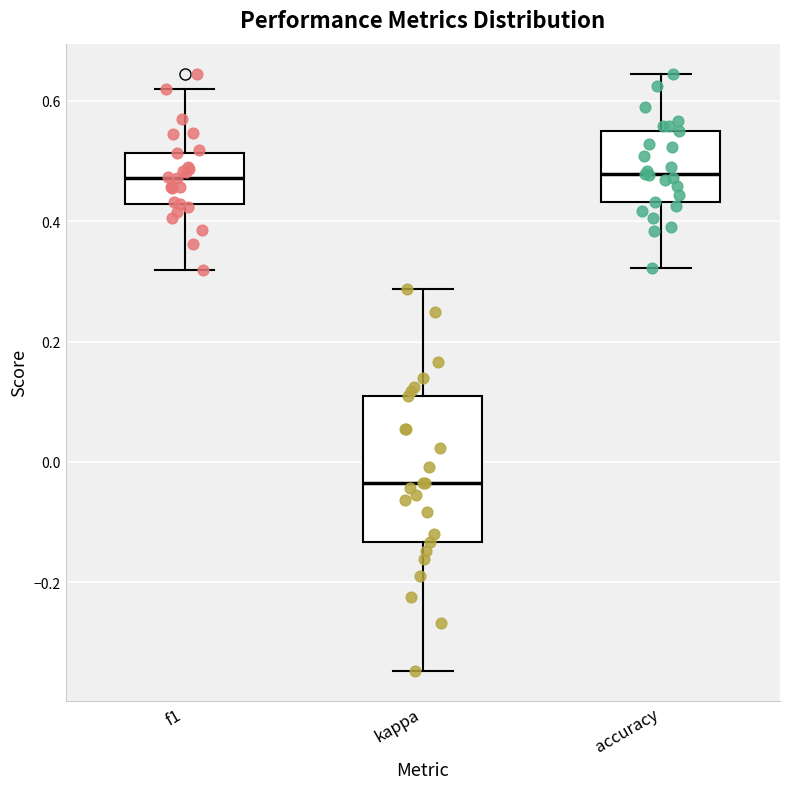

Reading left to right, transcribe this box plot: for each box, give where its median line is, the range the box spans, and where its two whiskers end, as read against the y-axis. The values are not printed on the chart, so give them approximately, as read against the axis.

f1: median 0.48, box 0.42 to 0.52, whiskers 0.32 to 0.62
kappa: median -0.04, box -0.14 to 0.10, whiskers -0.34 to 0.28
accuracy: median 0.48, box 0.44 to 0.56, whiskers 0.32 to 0.64